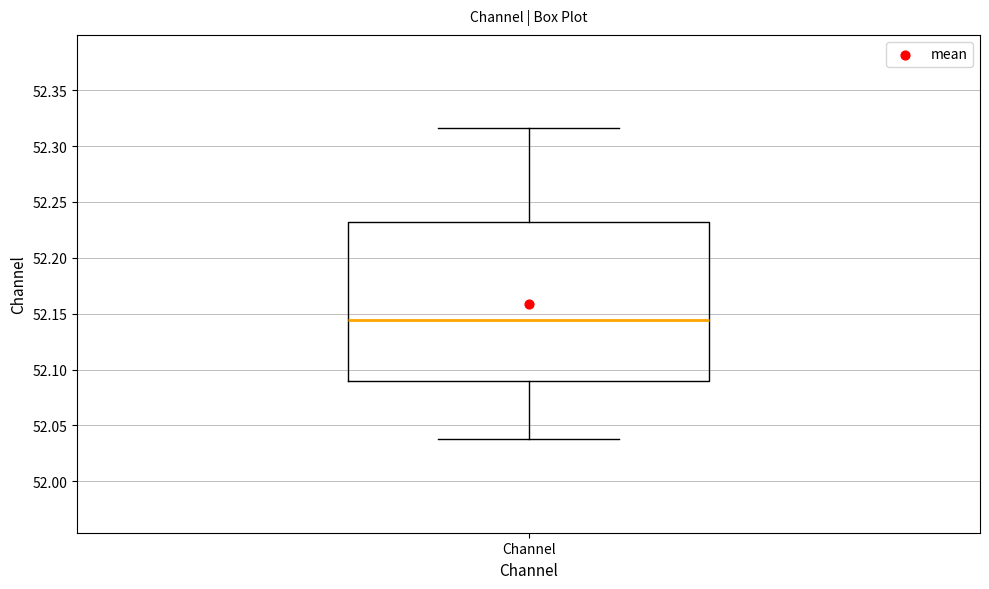

Read this box plot against the y-axis: the position of the median line, the range covered by the box, and the ends of both whiskers. The values are not printed on the chart, so give them approximately, as read against the axis.

median 52.145, box 52.090 to 52.230, whiskers 52.040 to 52.315